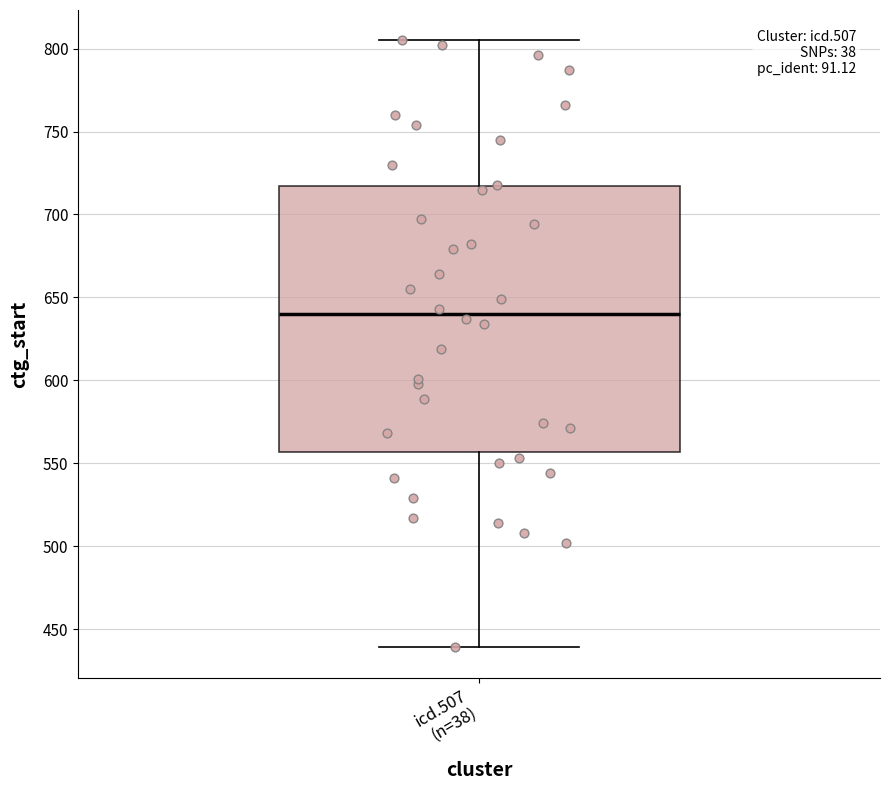

Where does the upper whisker of the box for icd.507 (n=38) end on the y-axis? The values are not printed on the chart, so give them approximately, as read against the axis.

805